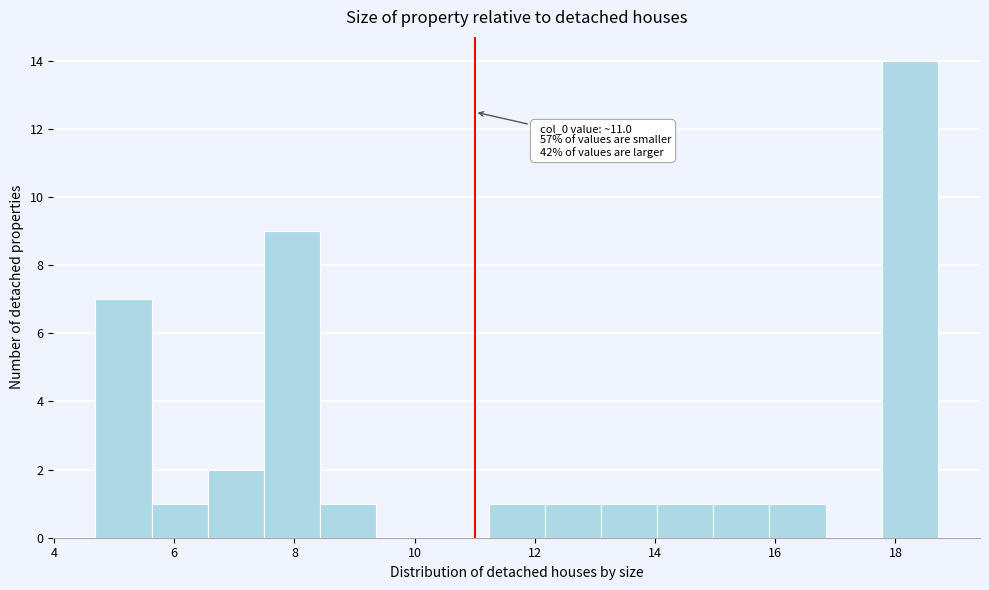

Which range on the x-axis has the tallest bar?

17.8 to 18.8